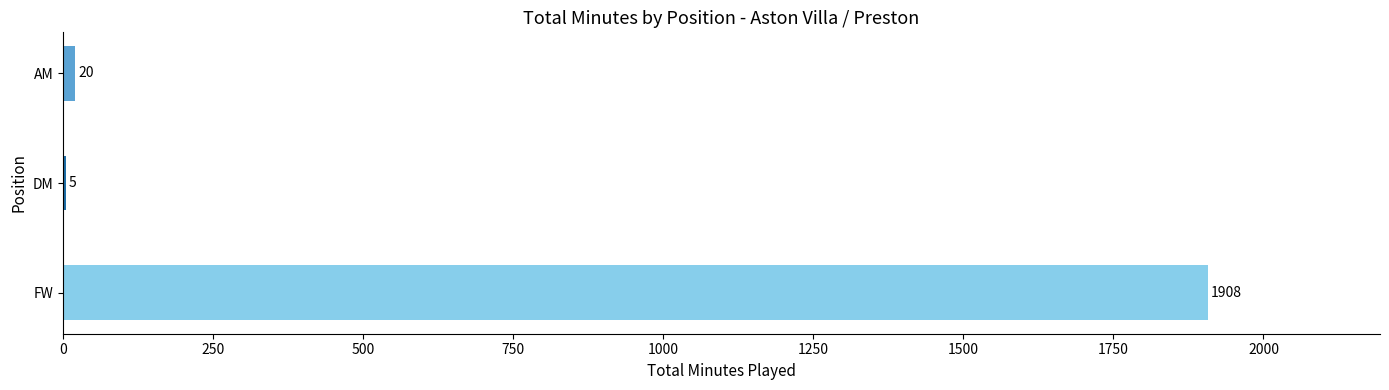

The chart shows a value of 2826 at FW. True or false?

False